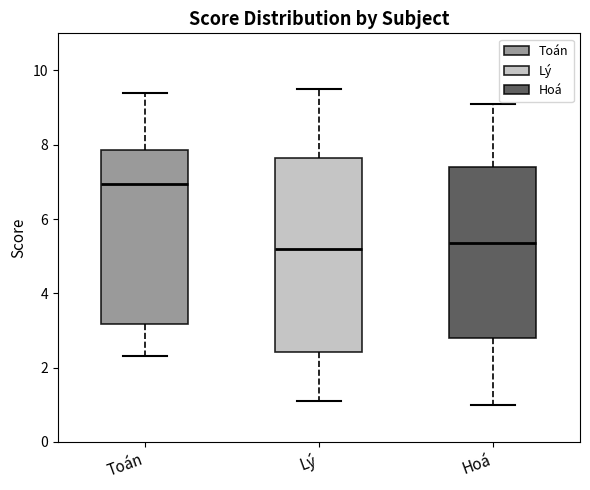

Reading left to right, transcribe this box plot: for each box, give where its median line is, the range the box spans, and where its two whiskers end, as read against the y-axis. The values are not printed on the chart, so give them approximately, as read against the axis.

Toán: median 7.0, box 3.2 to 7.8, whiskers 2.4 to 9.4
Lý: median 5.2, box 2.4 to 7.6, whiskers 1.2 to 9.6
Hoá: median 5.4, box 2.8 to 7.4, whiskers 1.0 to 9.2